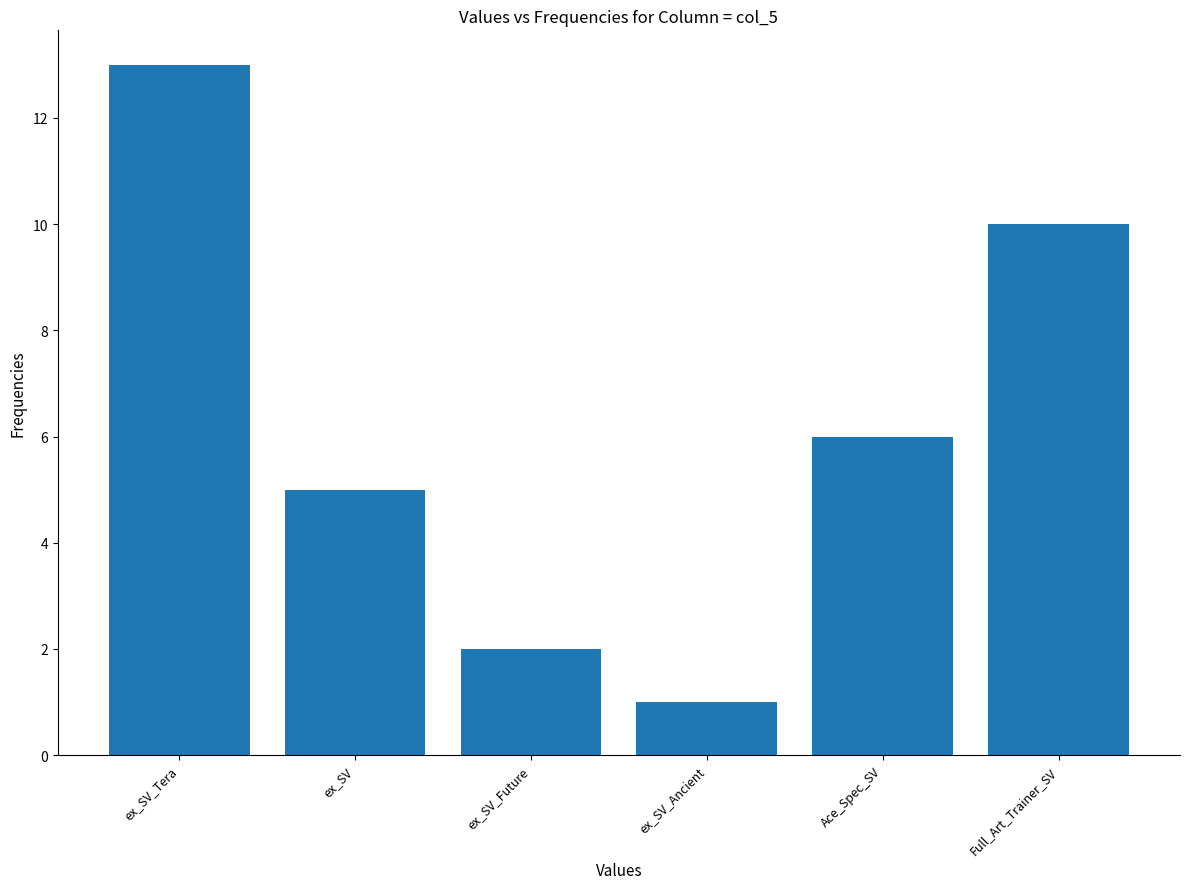

Reading right to left, list all the values displayed in this chart.

10	6	1	2	5	13